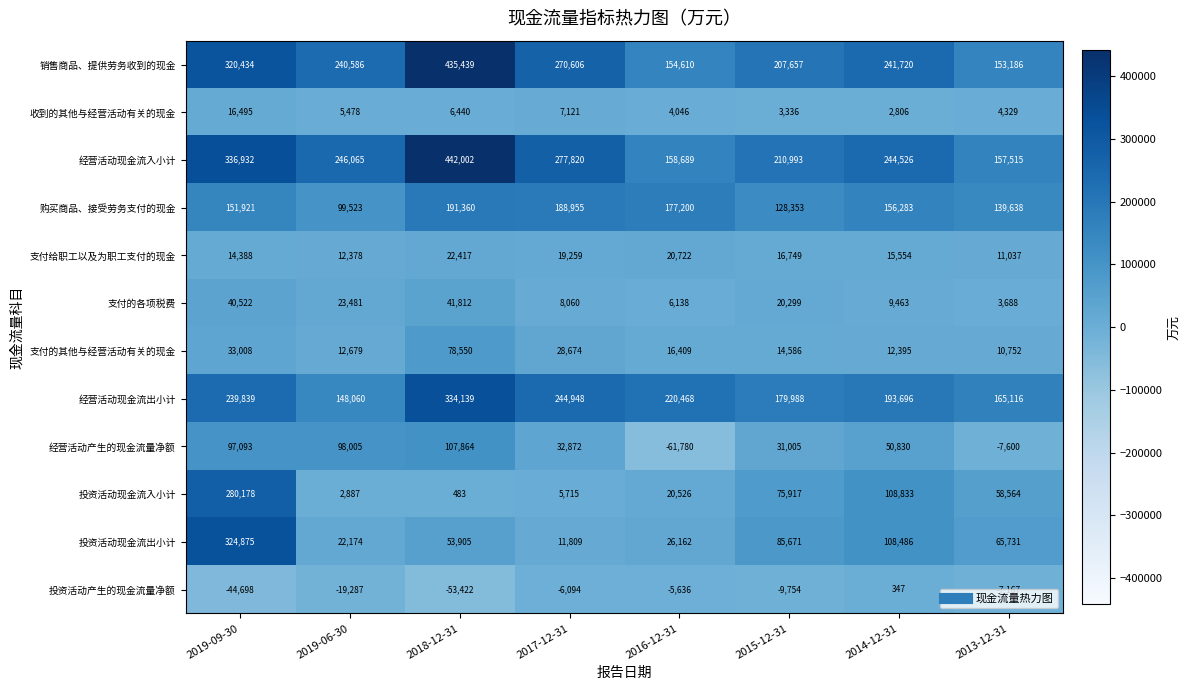

What is the minimum value shown in the chart?

-61780